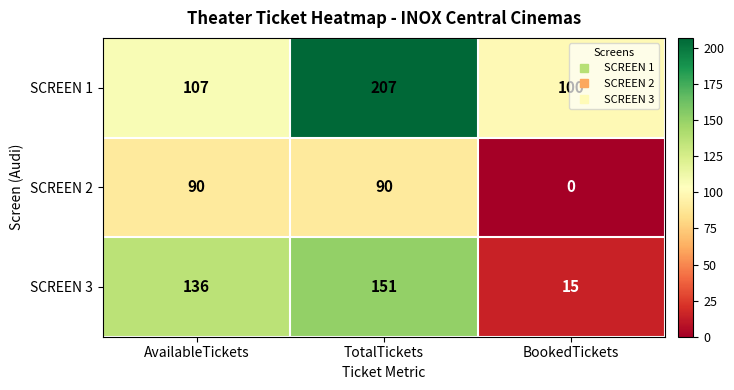

Between AvailableTickets and BookedTickets, which series saw the biggest shift?

SCREEN 3